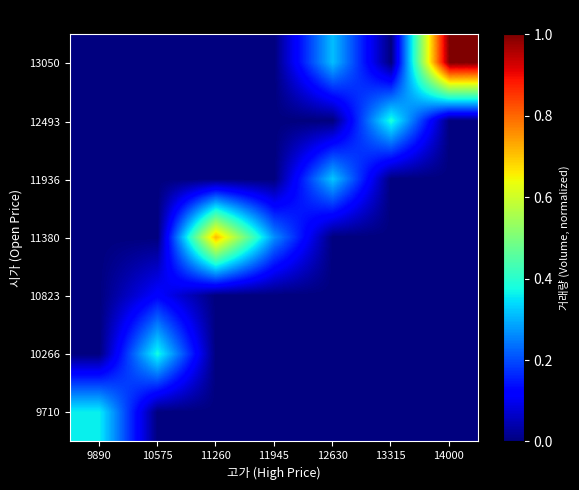

Reading right to left, transcribe all the data shown in this chart.

9710: 14000=0.0	13315=0.0	12630=0.0	11945=0.0	11260=0.0	10575=0.0	9890=0.4
10266: 14000=0.0	13315=0.0	12630=0.0	11945=0.0	11260=0.0	10575=0.4	9890=0.0
10823: 14000=0.0	13315=0.0	12630=0.0	11945=0.0	11260=0.0	10575=0.1	9890=0.0
11380: 14000=0.0	13315=0.0	12630=0.0	11945=0.3	11260=0.7	10575=0.0	9890=0.0
11936: 14000=0.0	13315=0.0	12630=0.3	11945=0.0	11260=0.0	10575=0.0	9890=0.0
12493: 14000=0.0	13315=0.4	12630=0.0	11945=0.0	11260=0.0	10575=0.0	9890=0.0
13050: 14000=1.0	13315=0.0	12630=0.3	11945=0.0	11260=0.0	10575=0.0	9890=0.0